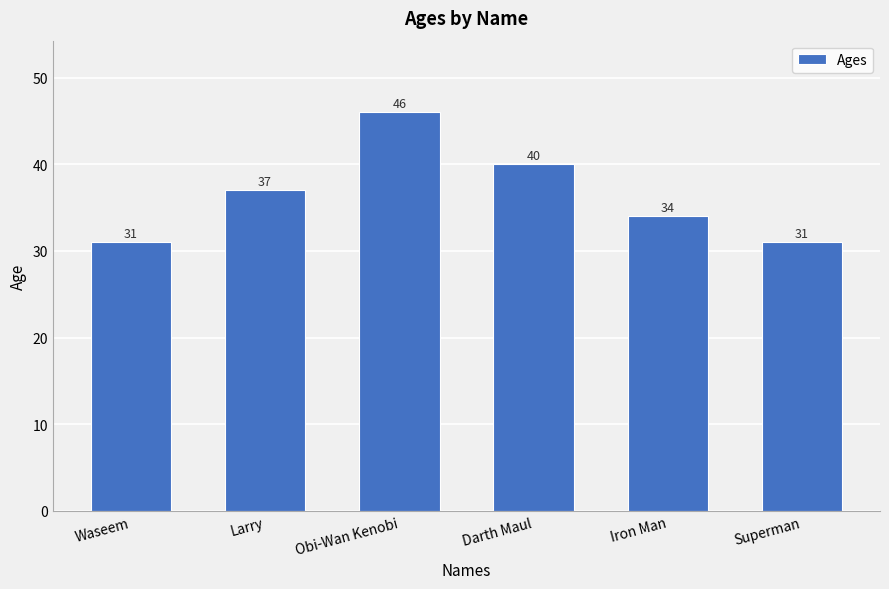

Reading left to right, transcribe all the data shown in this chart.

31	37	46	40	34	31